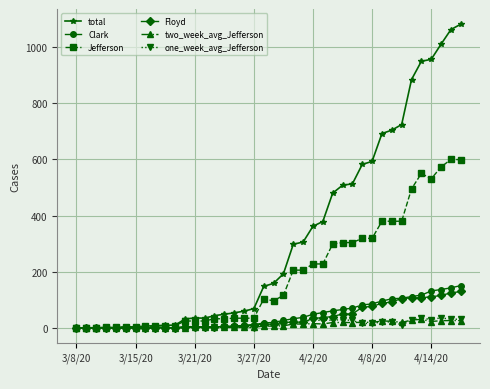

What is the value of the total point at the 20th from the left?

148.0